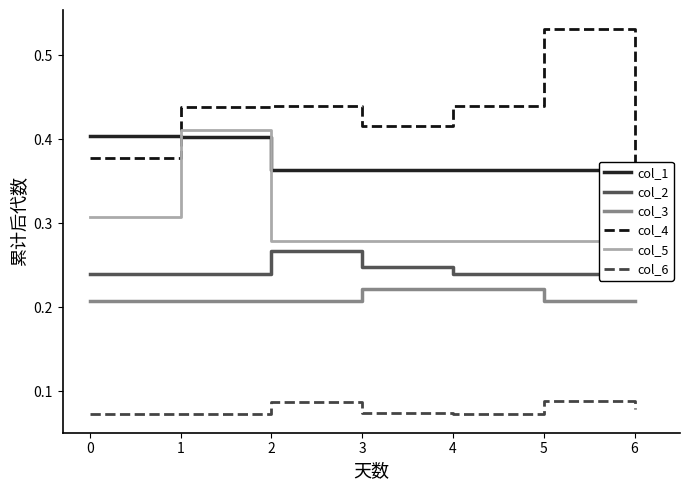

Is the value of col_5 at 6 greater than the value of col_3 at 6?

Yes